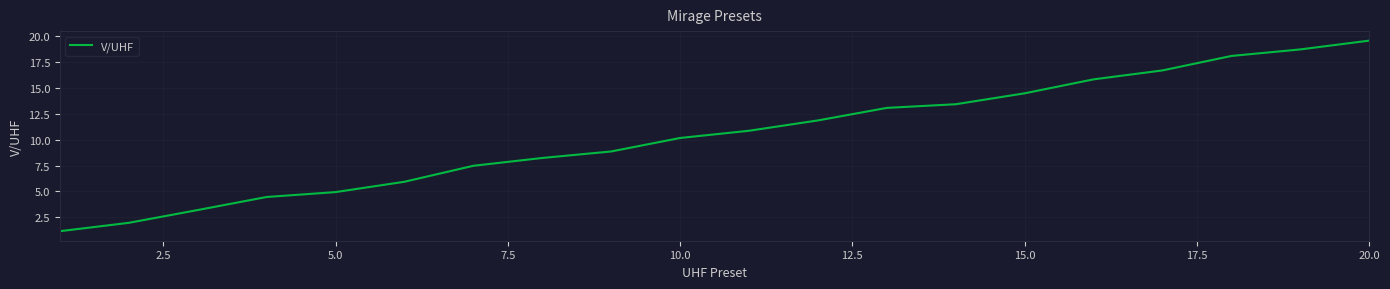

What is the greatest value displayed?

19.6